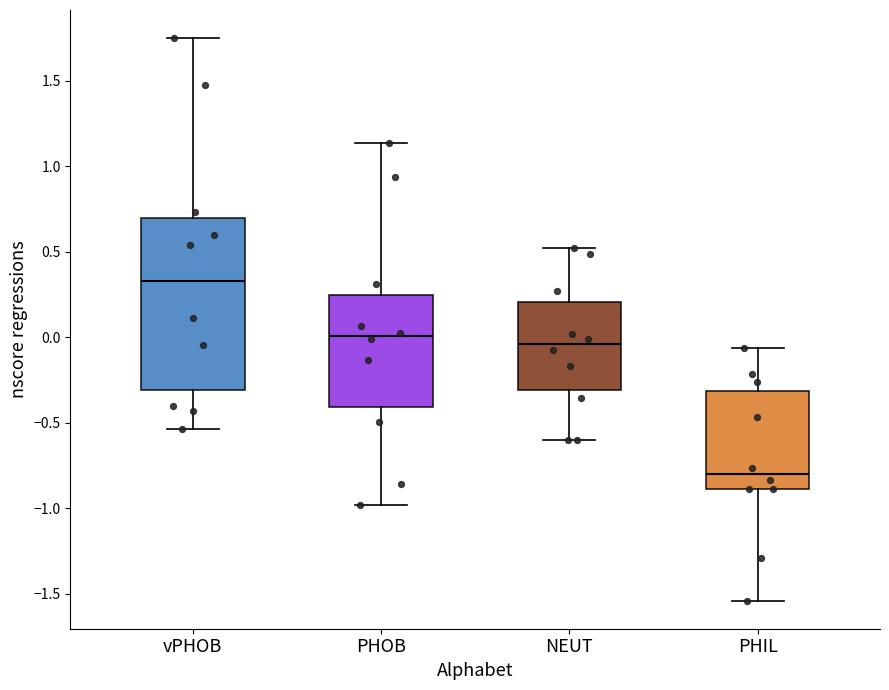

Which box's median line is the lowest?

PHIL